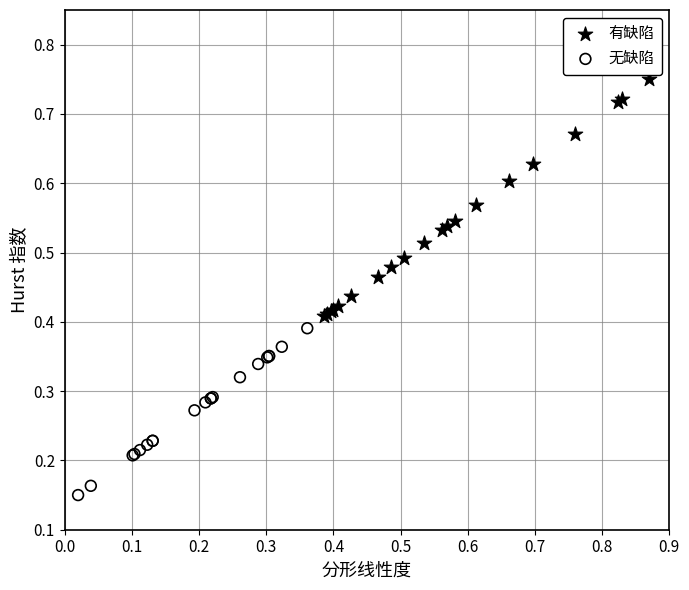

Which series reaches the minimum Y coordinate?

无缺陷